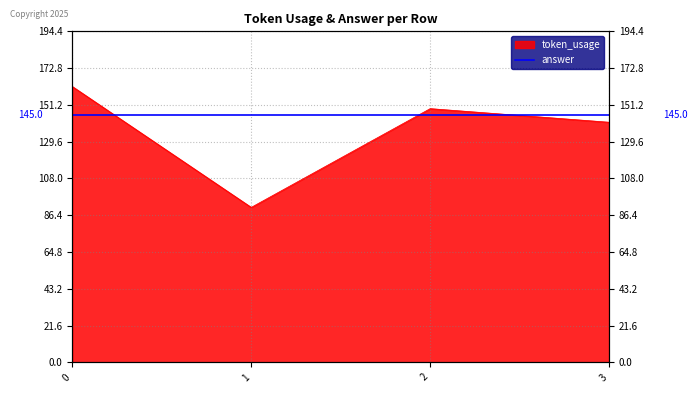

Where is the first local minimum?

1